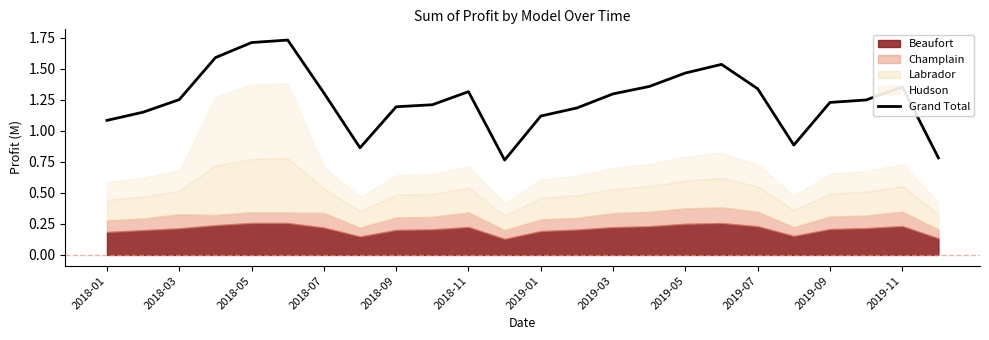

The value of Grand Total at 2019-07 is 2.1. True or false?

False